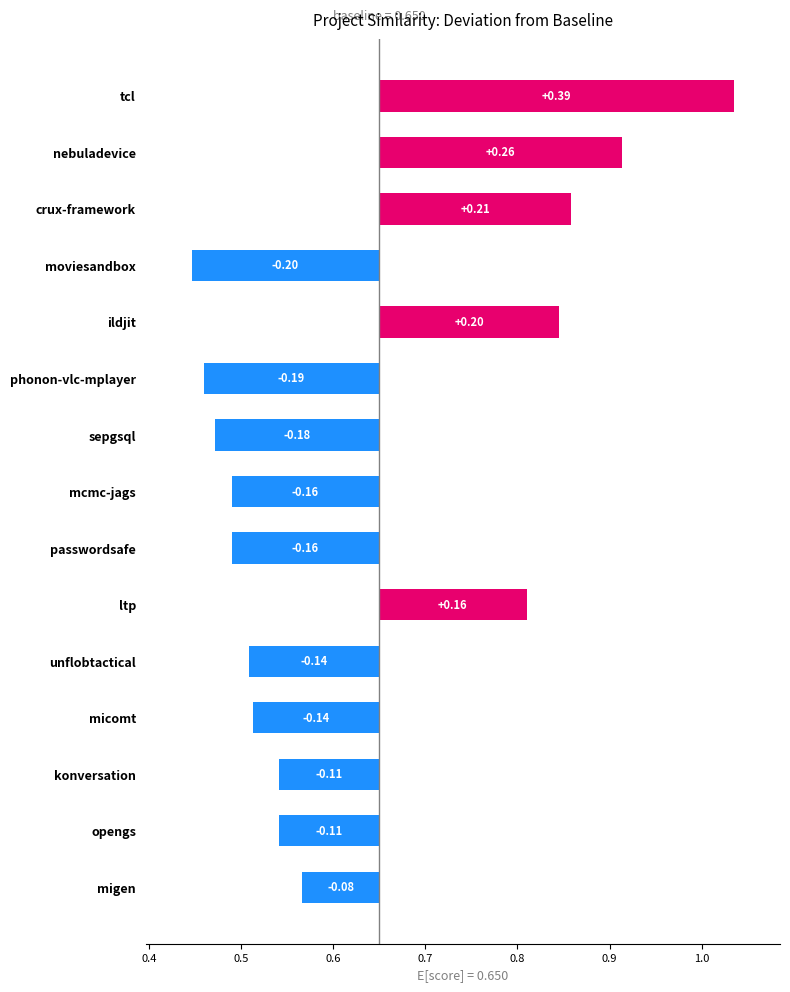

What is the maximum value shown in the chart?

0.4